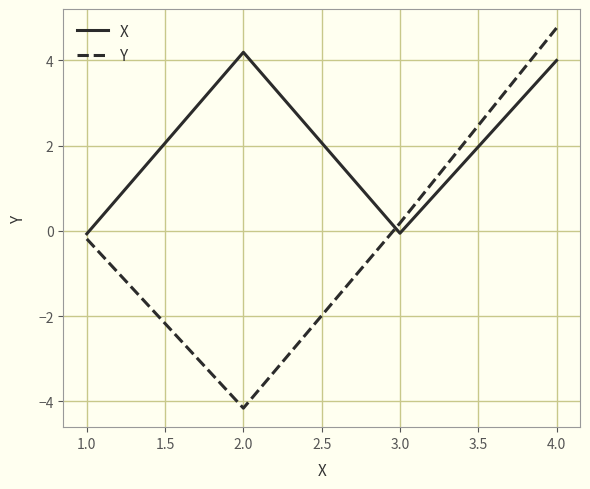

What is the difference between the maximum and minimum values in the Y series?

8.9